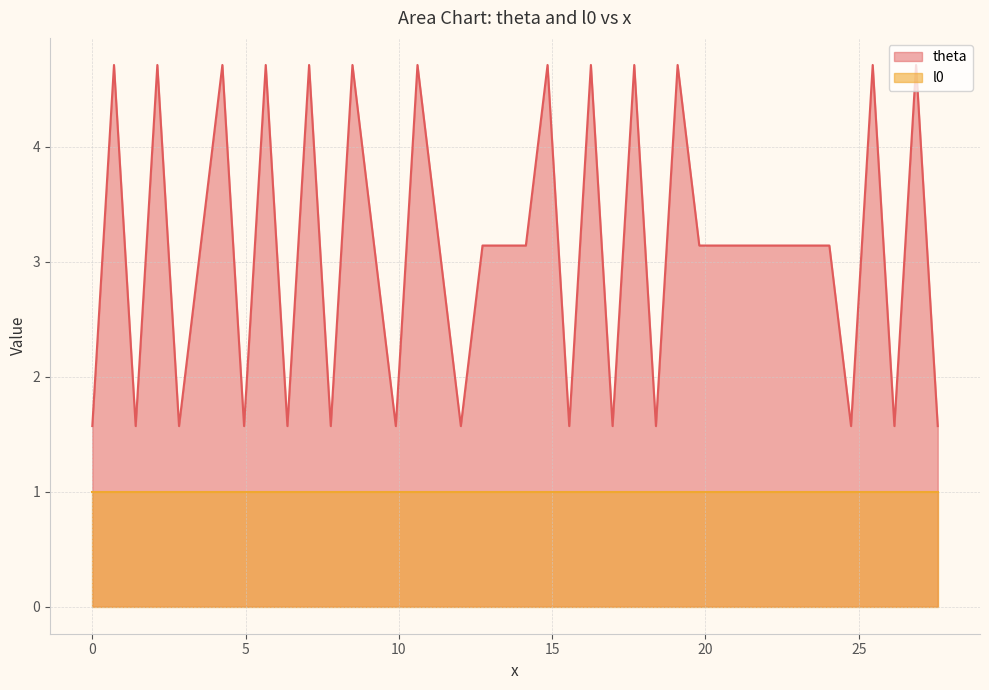

Rank the series by their maximum value, from highest to lowest.

theta, l0